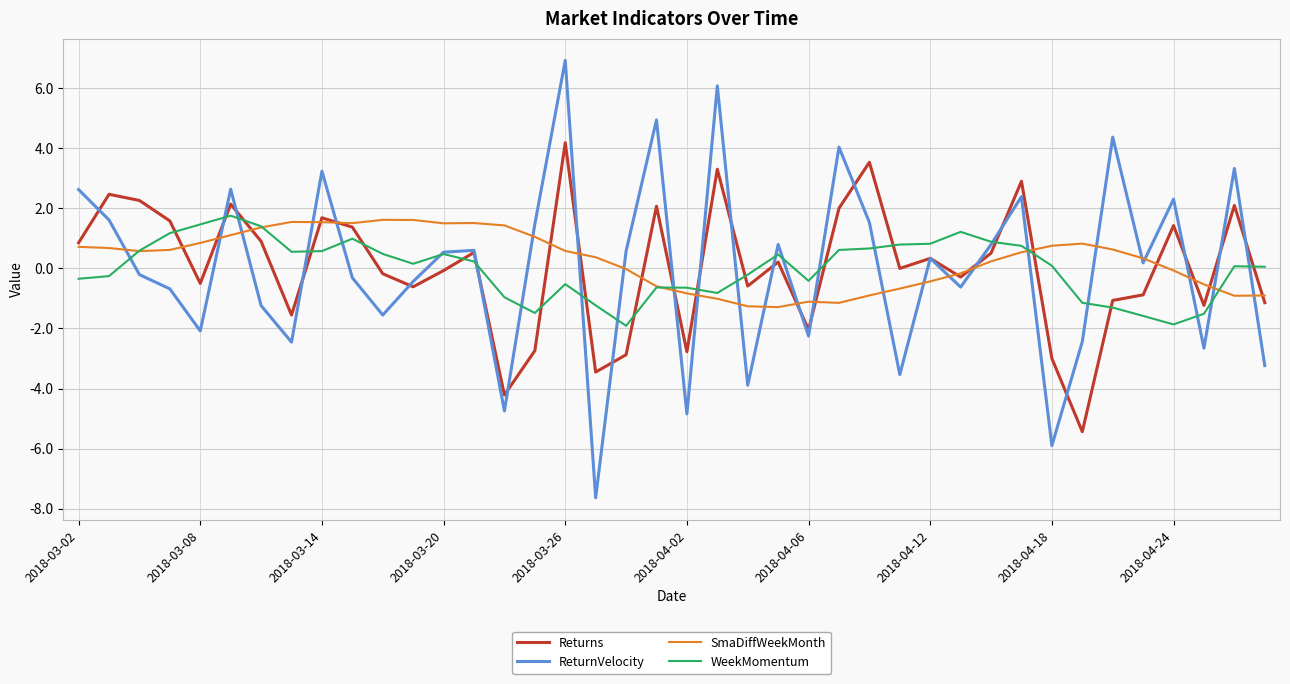

What is the smallest value displayed?

-7.6